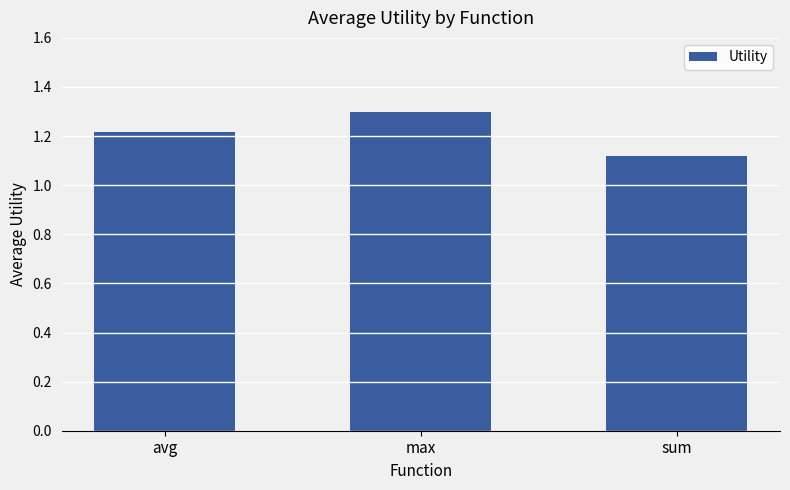

Is it true that the value at avg is 0.5?

False